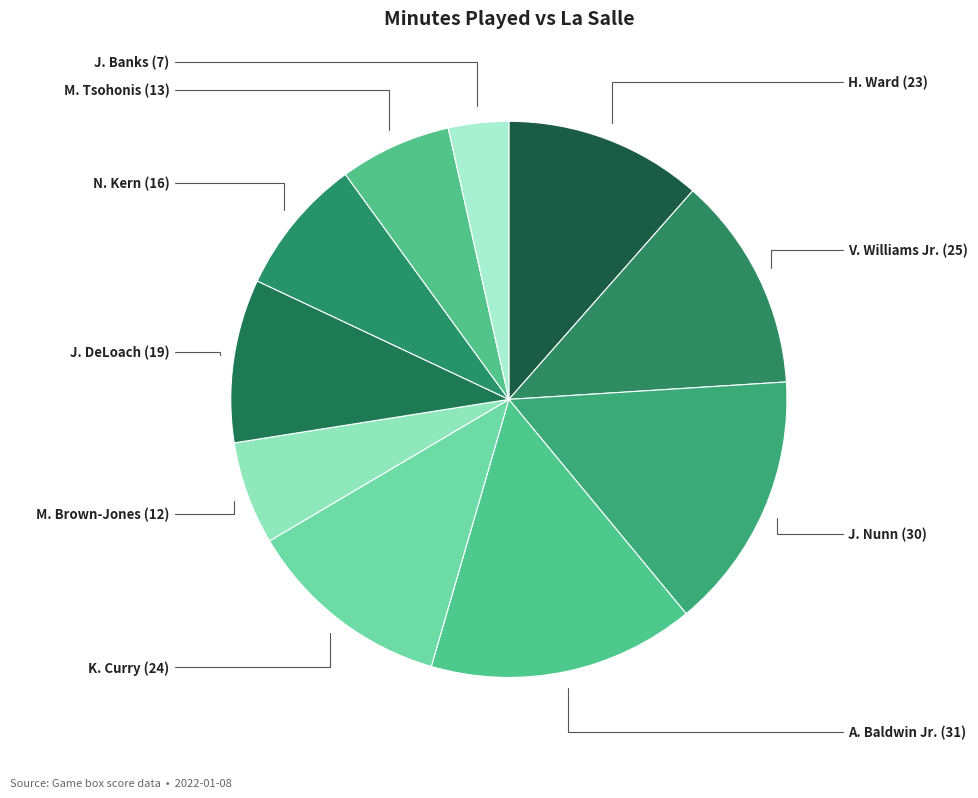

Is there a majority slice in this chart?

No